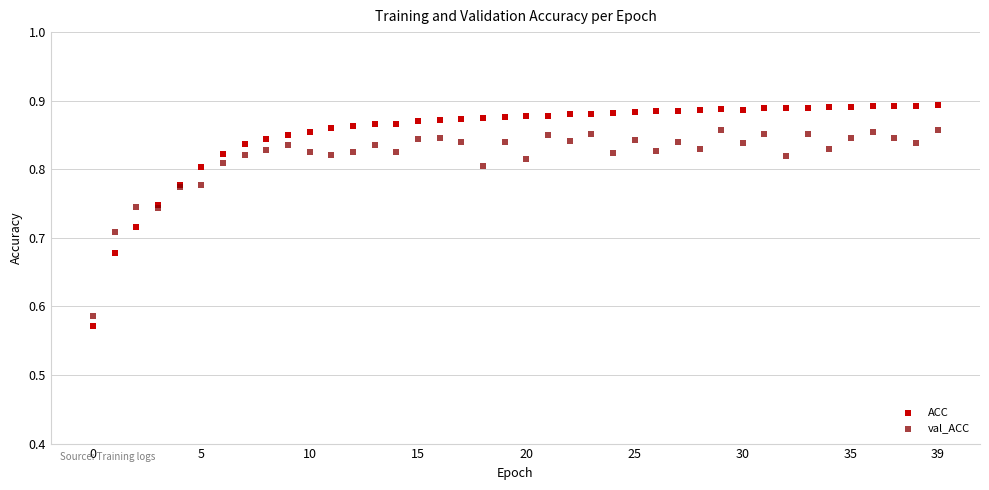

Which series has the largest Y range (max minus min)?

ACC